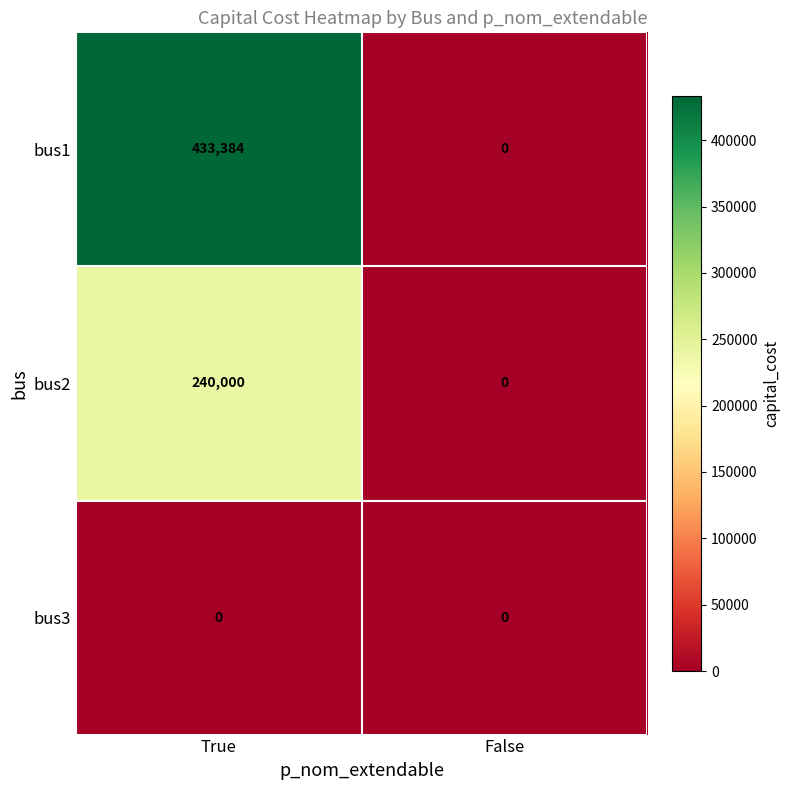

Which series has the largest total across all categories?

bus1